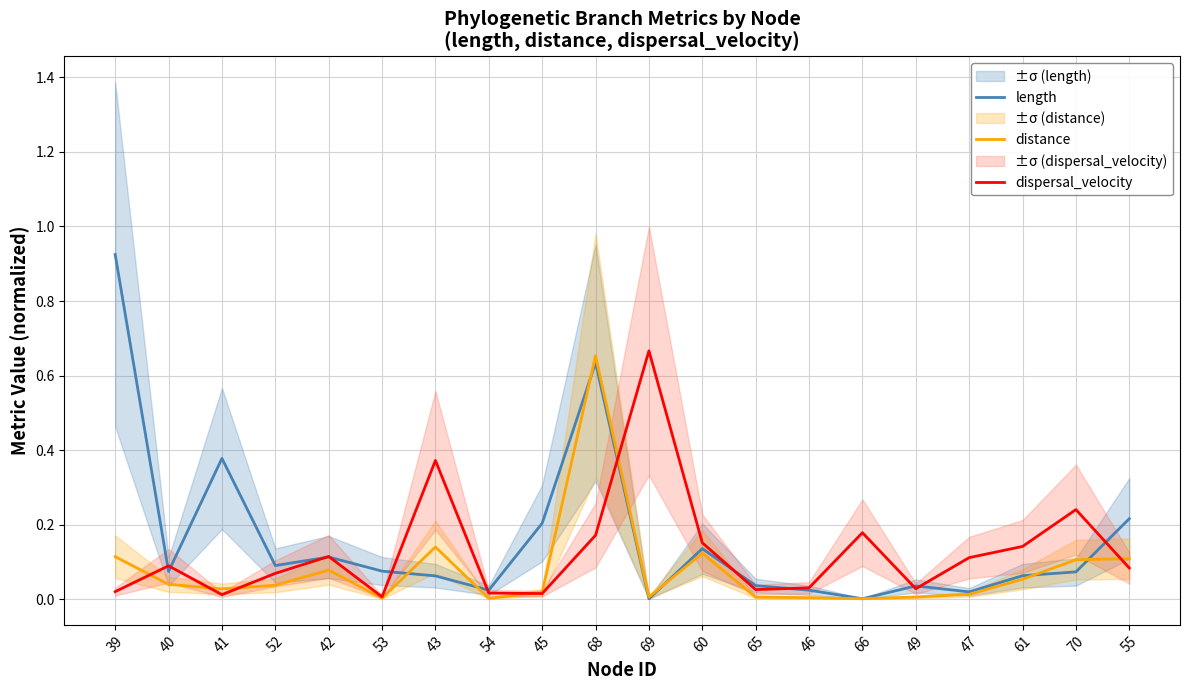

Rank the categories by length value from lowest to highest.

69, 66, 47, 46, 54, 49, 65, 43, 61, 70, 40, 53, 52, 42, 60, 45, 55, 41, 68, 39